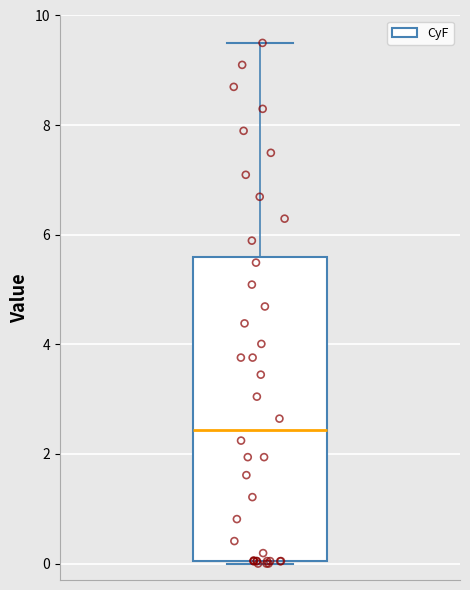

Read this box plot against the y-axis: the position of the median line, the range covered by the box, and the ends of both whiskers. The values are not printed on the chart, so give them approximately, as read against the axis.

median 2.4, box 0.0 to 5.6, whiskers 0.0 to 9.6